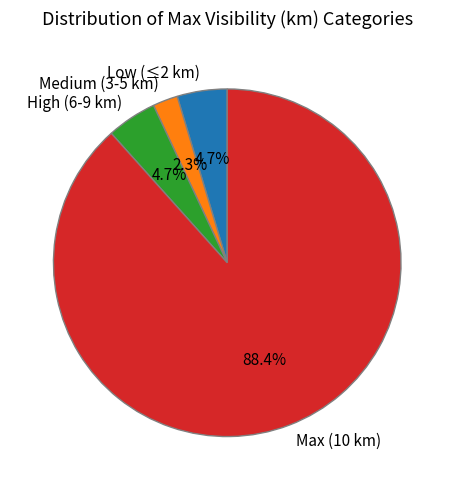

Which category has the smallest portion of the pie?

Medium (3-5 km)